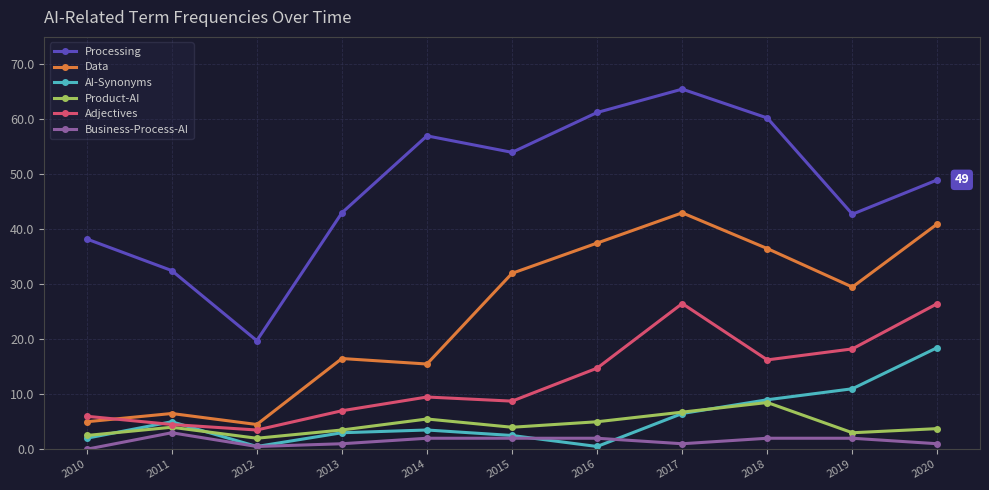

After their last crossing, which series has the higher values: Data or Adjectives?

Data